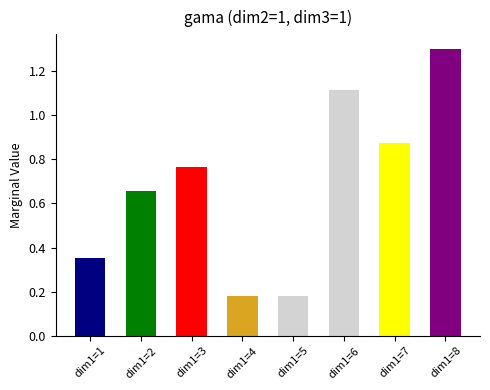

What is the value of the 4th bar from the left?

0.2